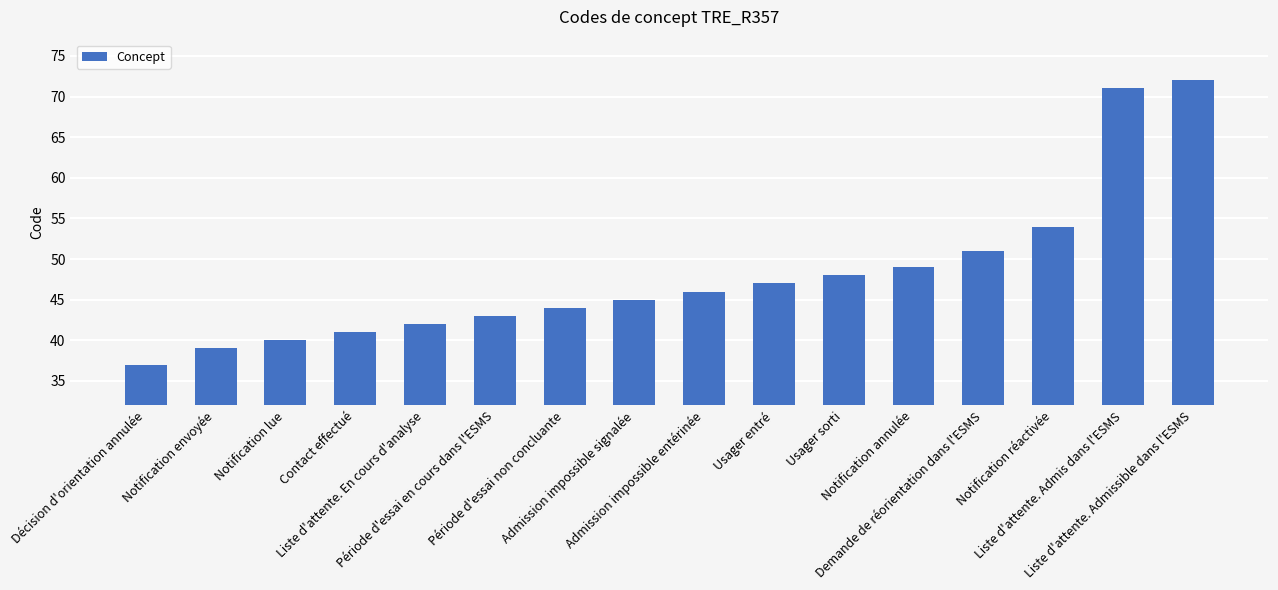

How many series are shown in this chart?

1